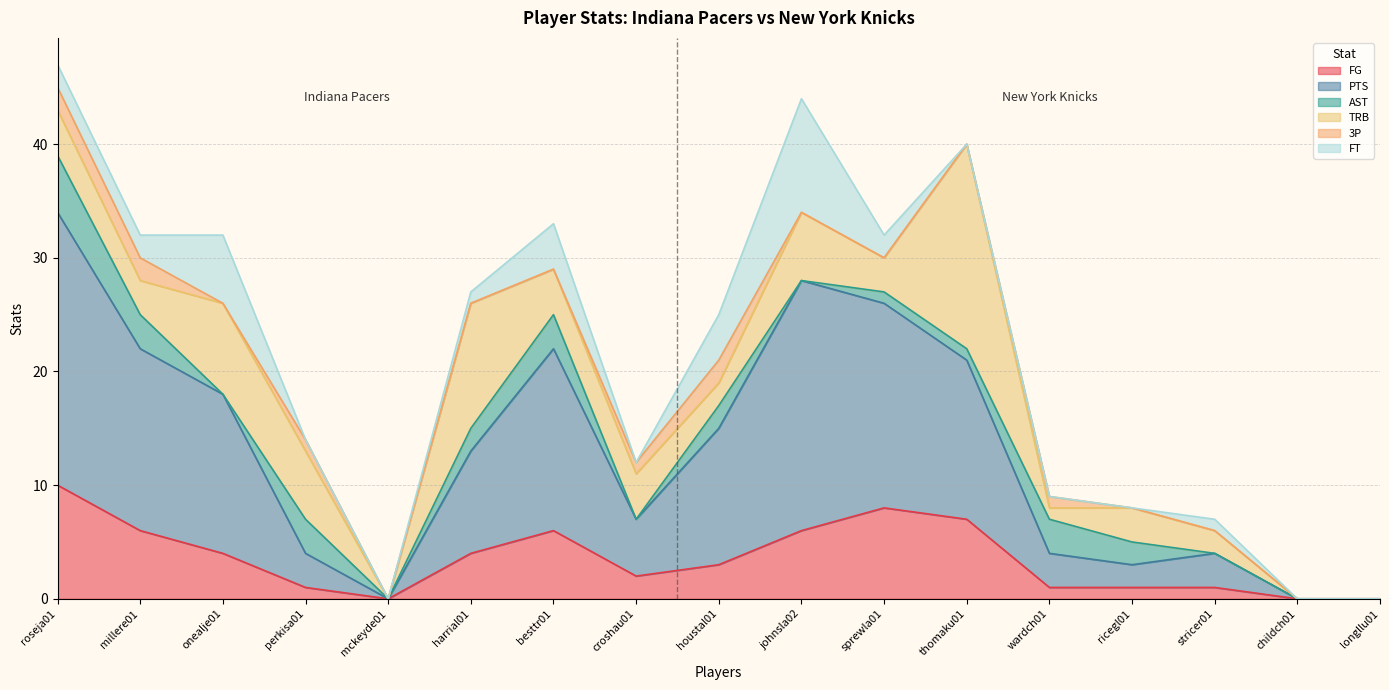

Where does the FG series first go above 3?

roseja01